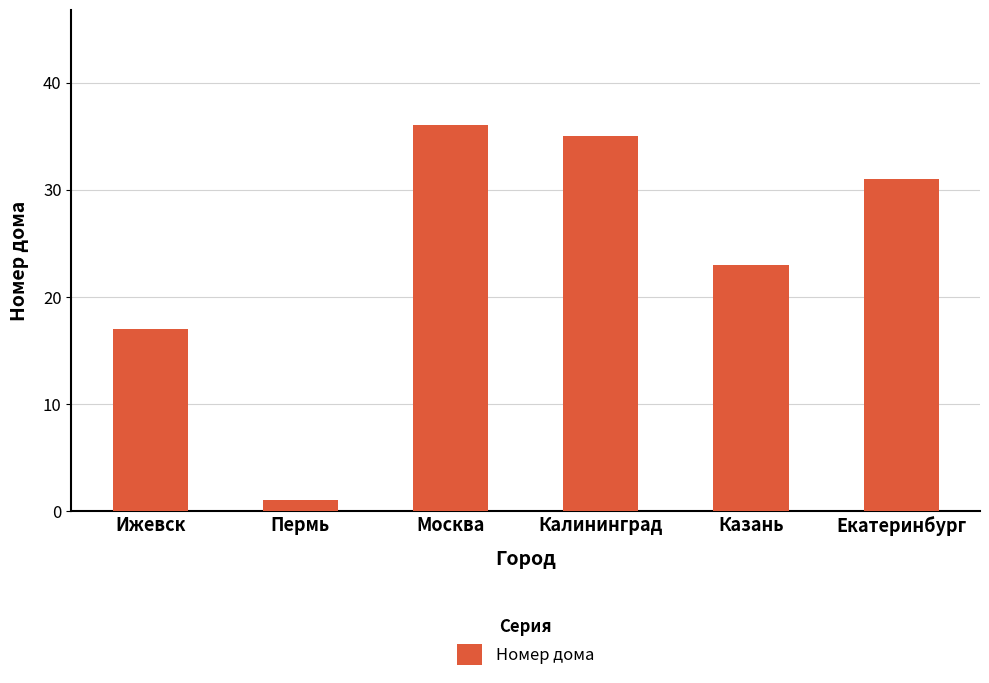

List the labels in order of value, smallest first.

Пермь, Ижевск, Казань, Екатеринбург, Калининград, Москва